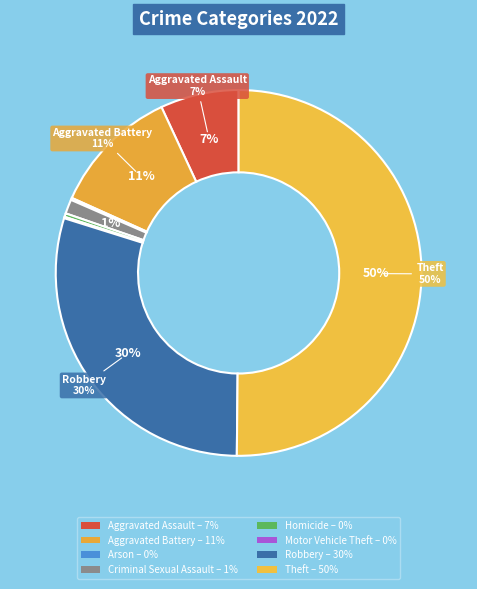

To the nearest percent, what is the difference between the largest and smallest slice percentages?

50%